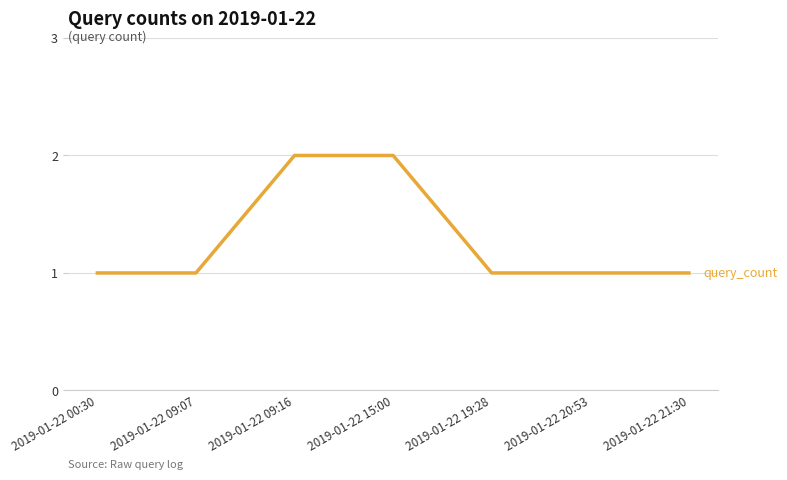

Approximately how many times larger is the value at 2019-01-22 09:16 compared to 2019-01-22 21:30?

2.0